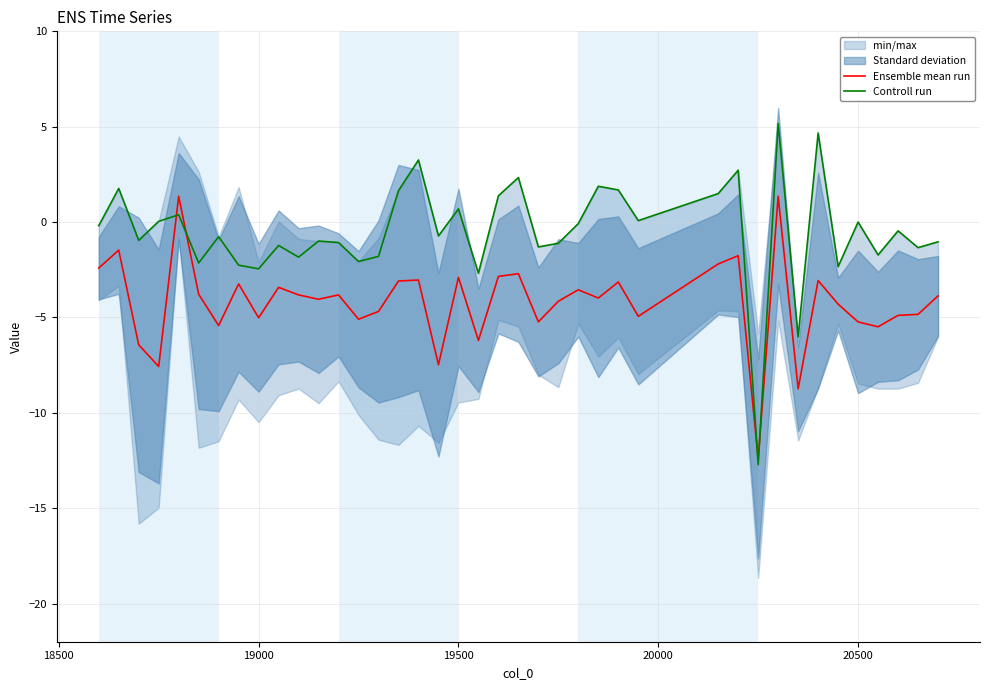

What is the lowest value of the Controll run series?

-12.7